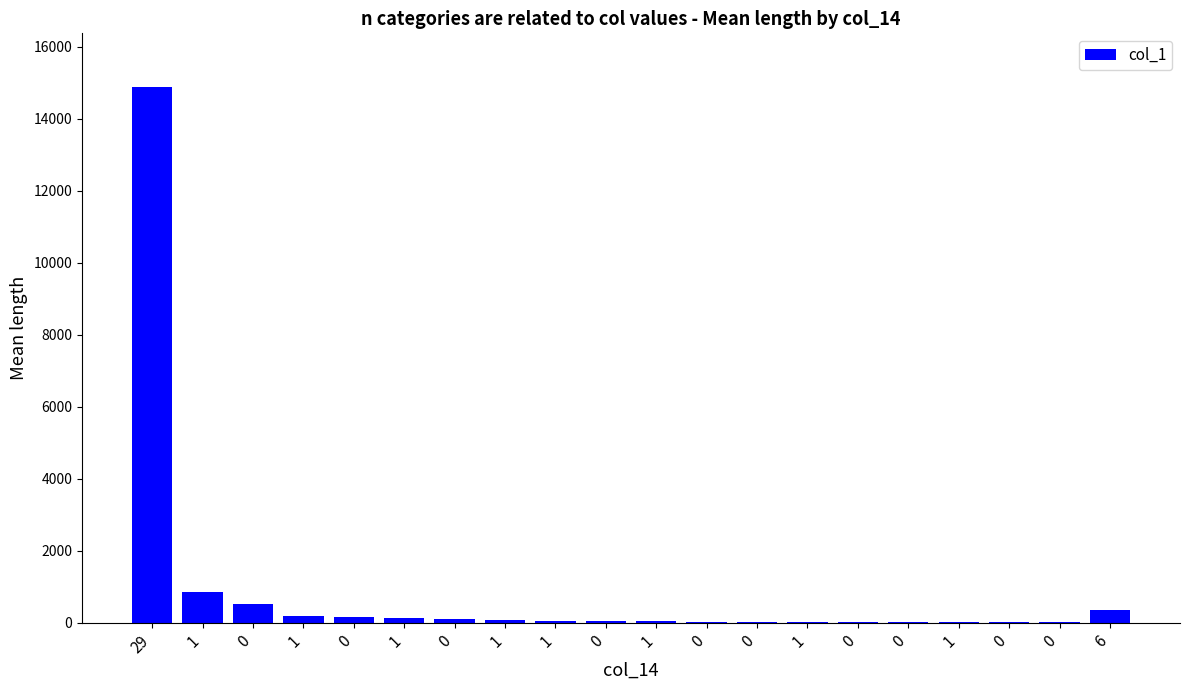

What is the greatest value displayed?

14885